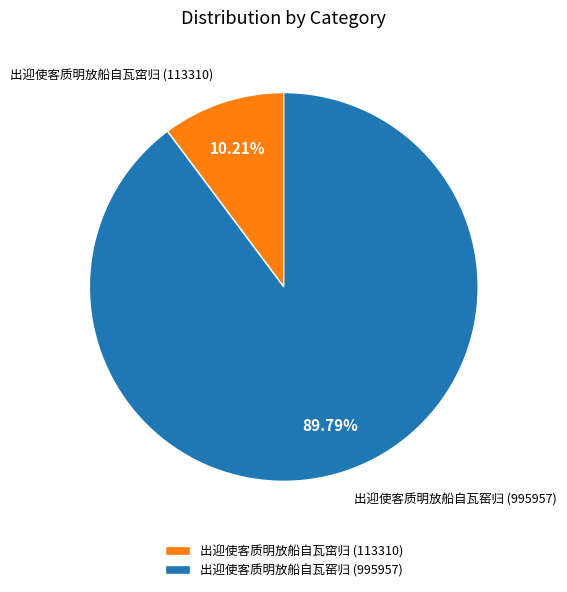

The 出迎使客质明放船自瓦窑归 slice represents 99% of the pie. True or false?

False